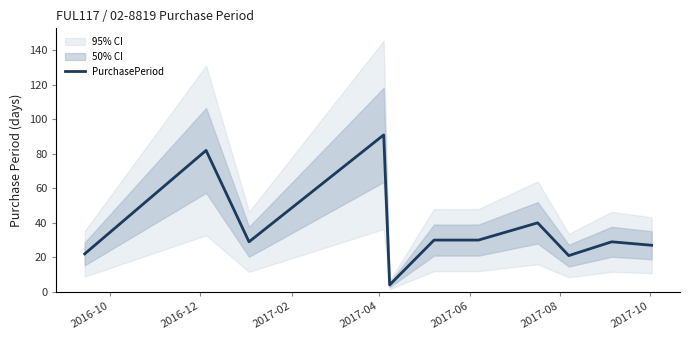

What is the highest value of the PurchasePeriod series?

91